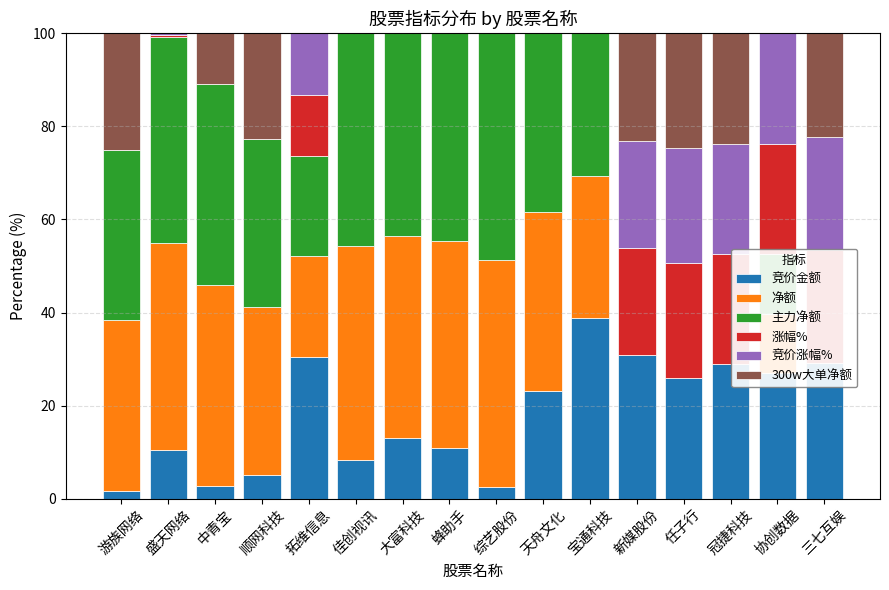

What are all the series names shown in the legend?

竞价金额, 净额, 主力净额, 涨幅%, 竞价涨幅%, 300w大单净额